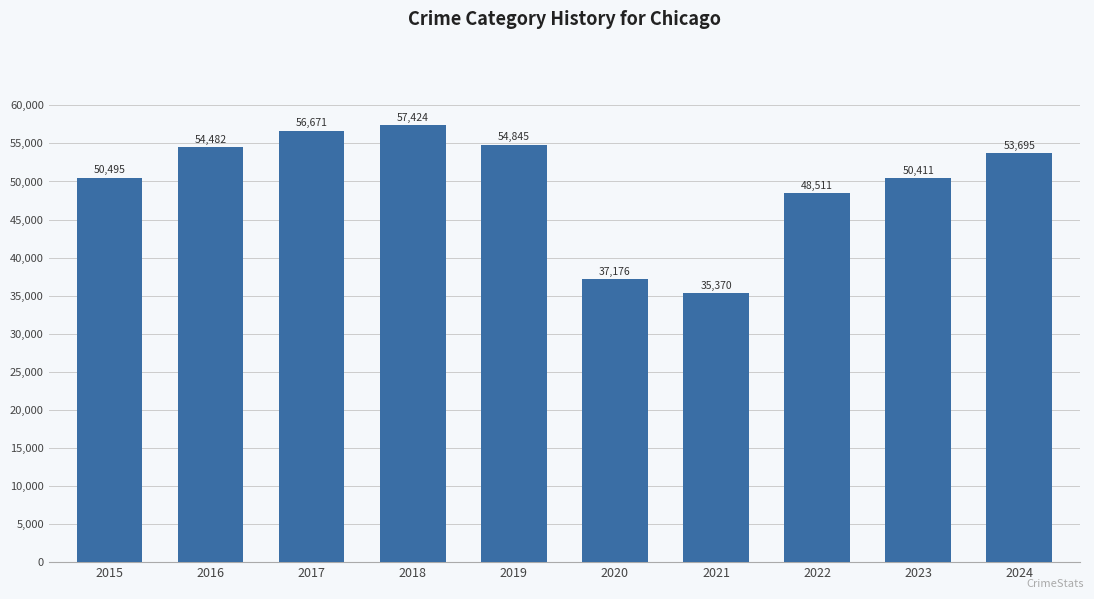

Are the bars grouped side by side (vs. stacked)?

No